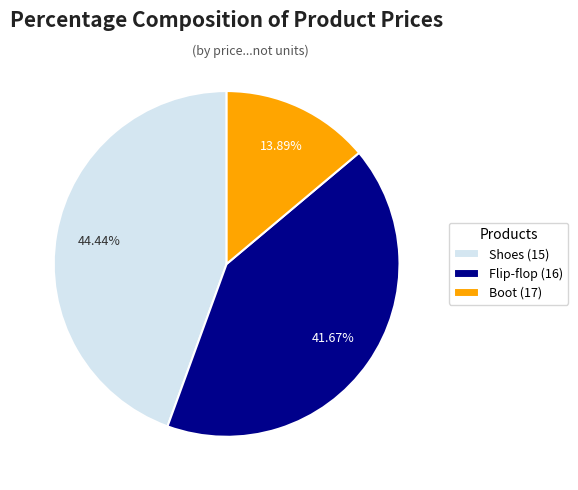

What is the smallest slice in the pie chart?

Boot (17)